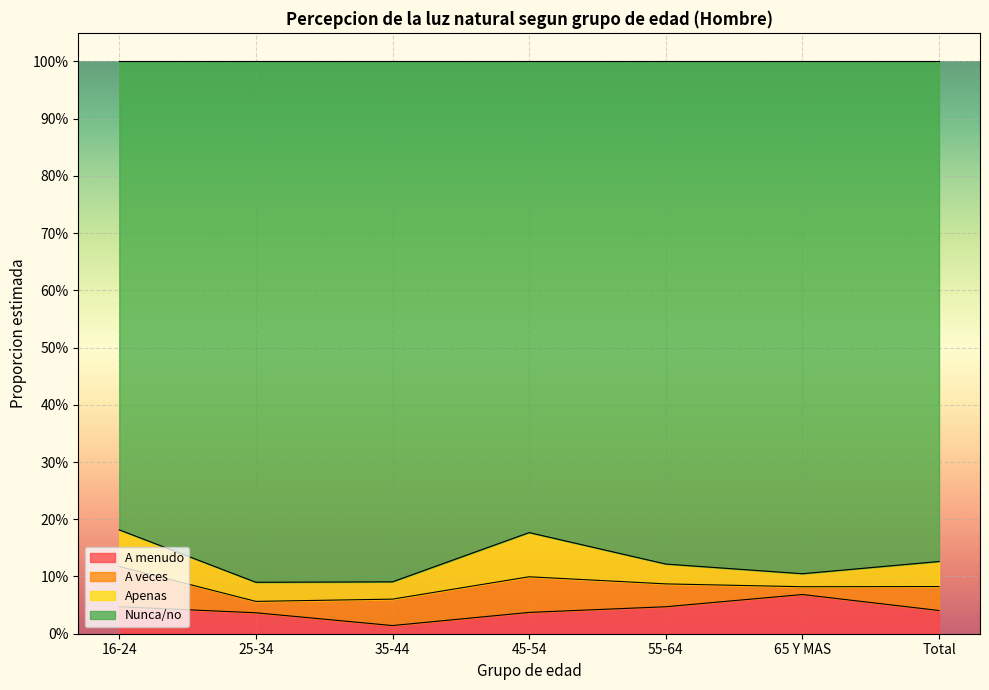

Which series has the largest total across all categories?

Nunca/no